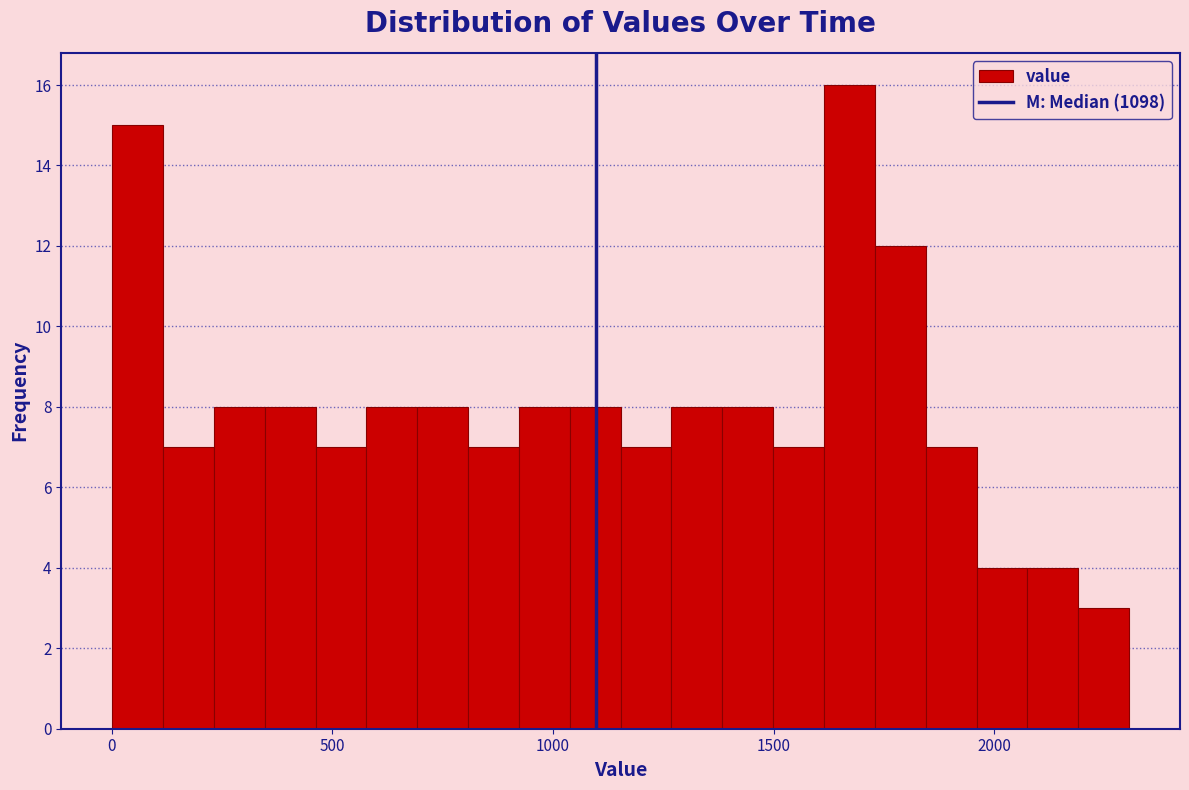

Around what value on the x-axis is the tallest bar? Give the approximate position of its centre, as read against the axis.

1650